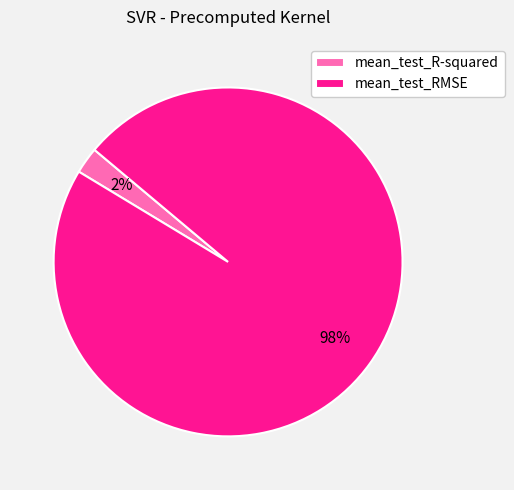

The mean_test_R-squared slice represents 2% of the pie. True or false?

True